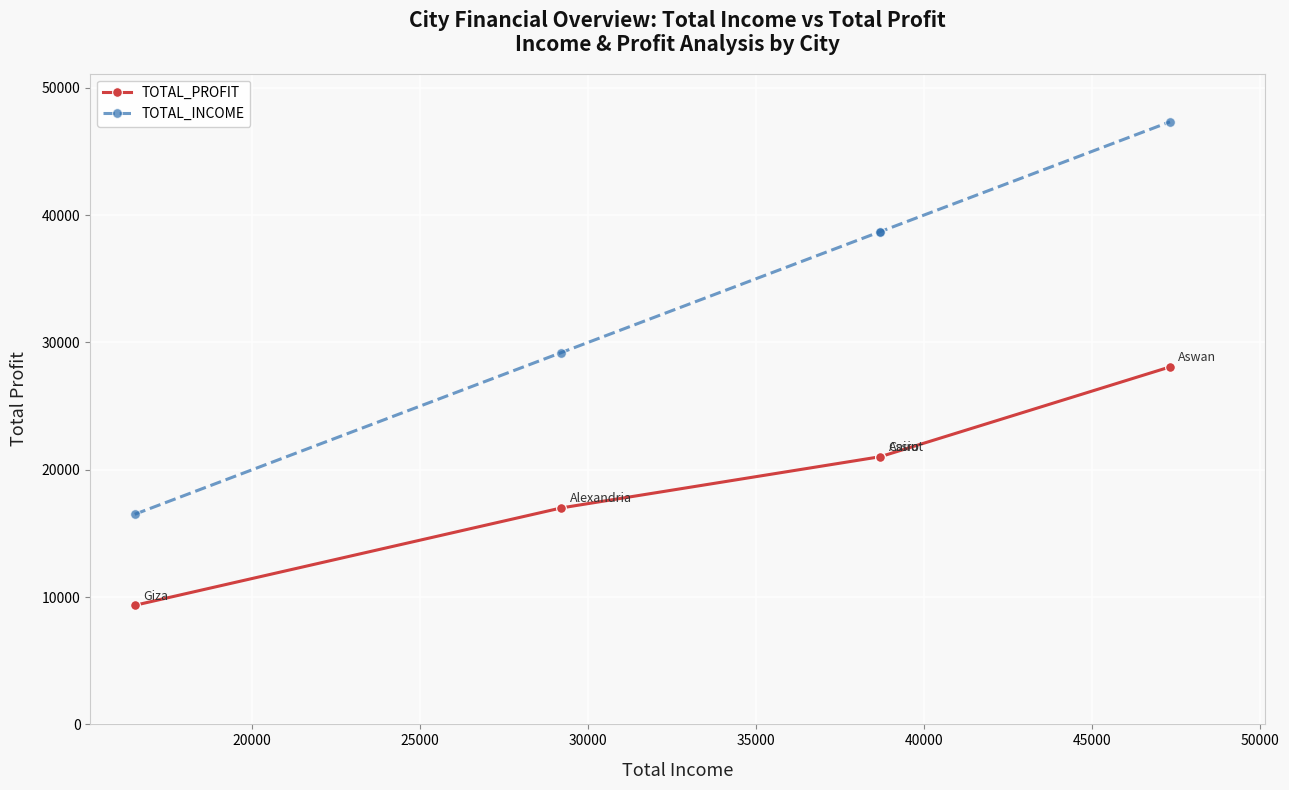

The value of TOTAL_PROFIT at 25000 is 9737.1. True or false?

False